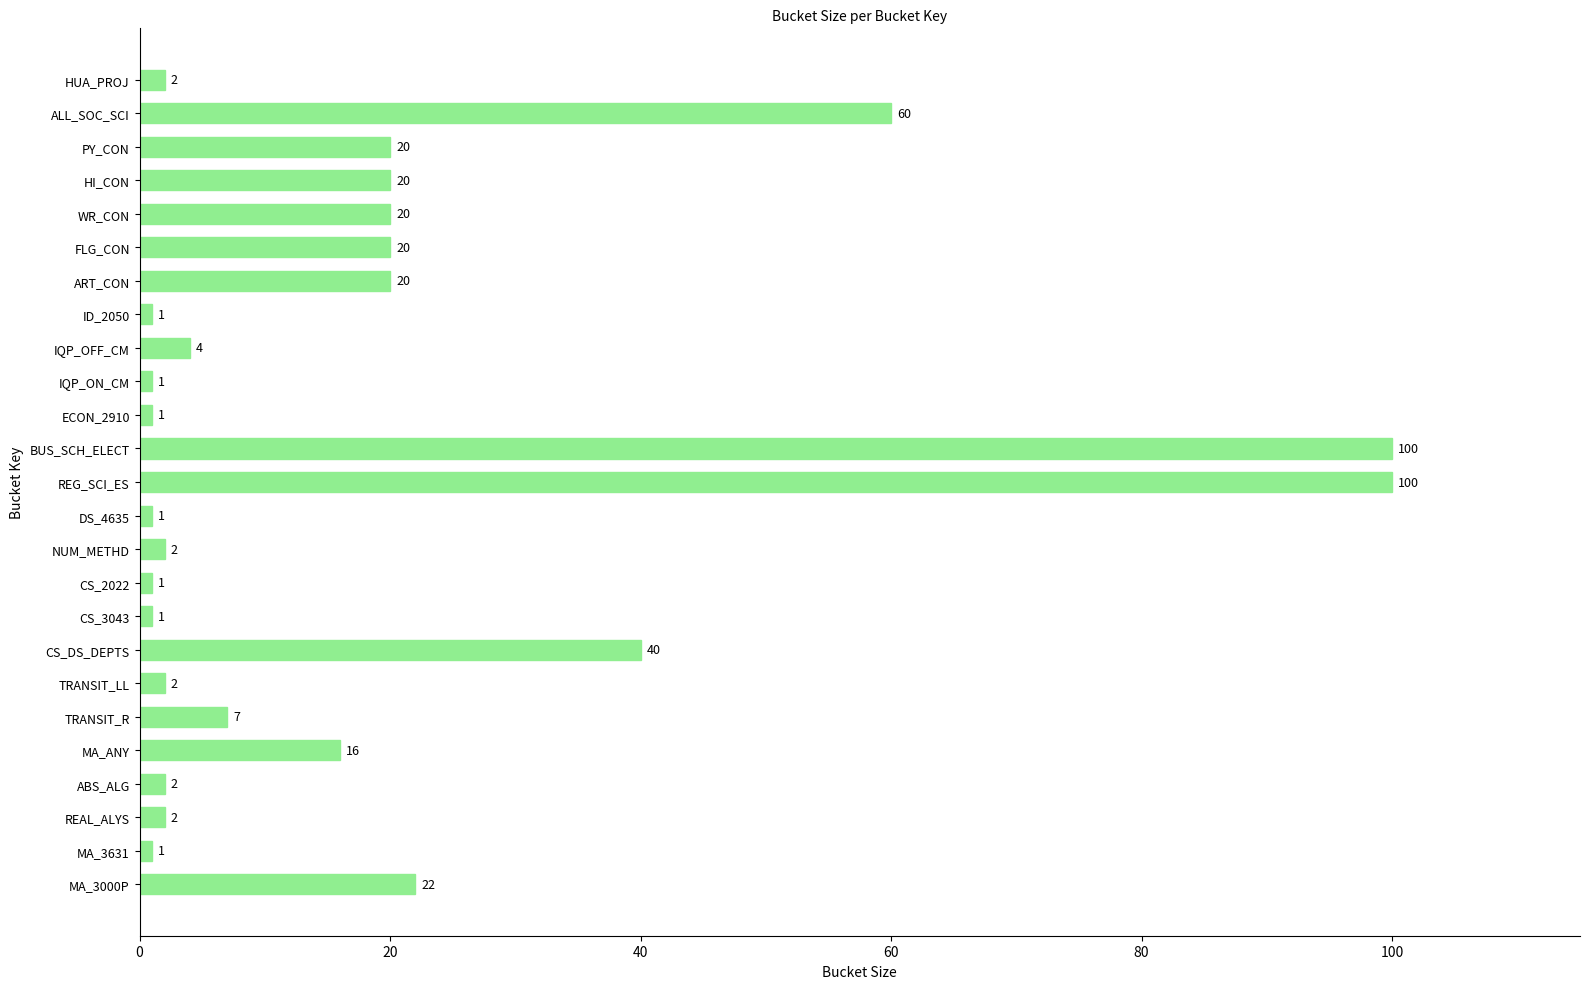

The chart shows a value of 100 at BUS_SCH_ELECT. True or false?

True